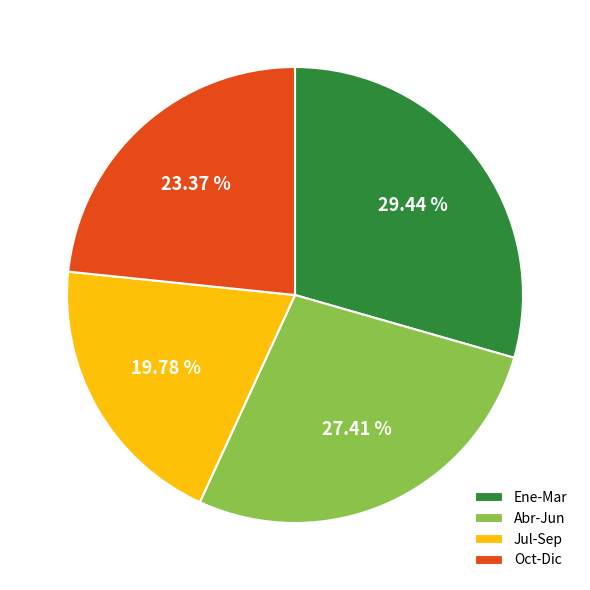

What is the smallest slice in the pie chart?

Jul-Sep